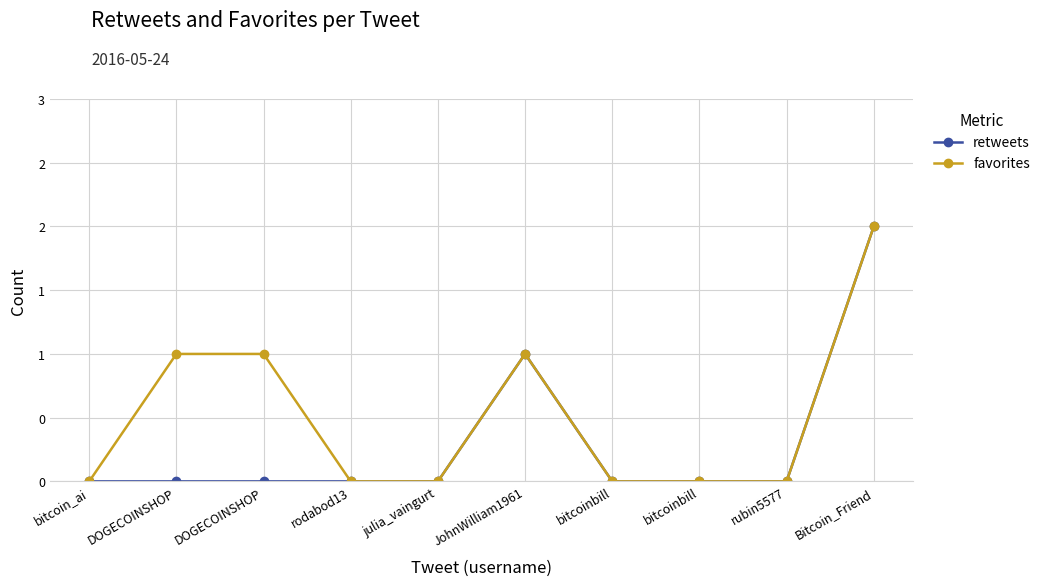

What are all the series names shown in the legend?

retweets, favorites